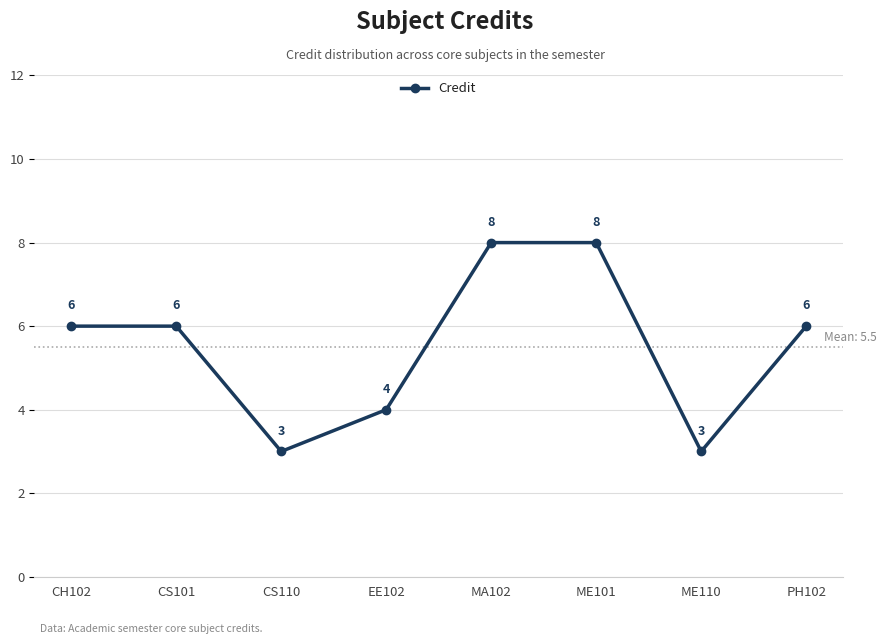

What is the change in value from CS110 to EE102?

+1